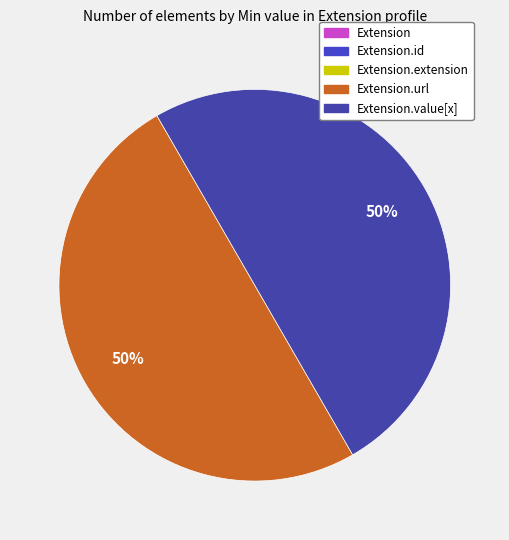

Does any single category account for the majority?

No